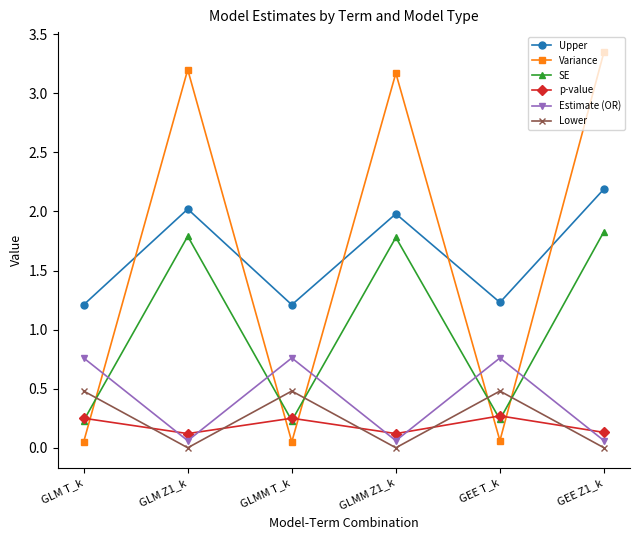

The value of Upper at GLMM Z1_k is 2.6. True or false?

False